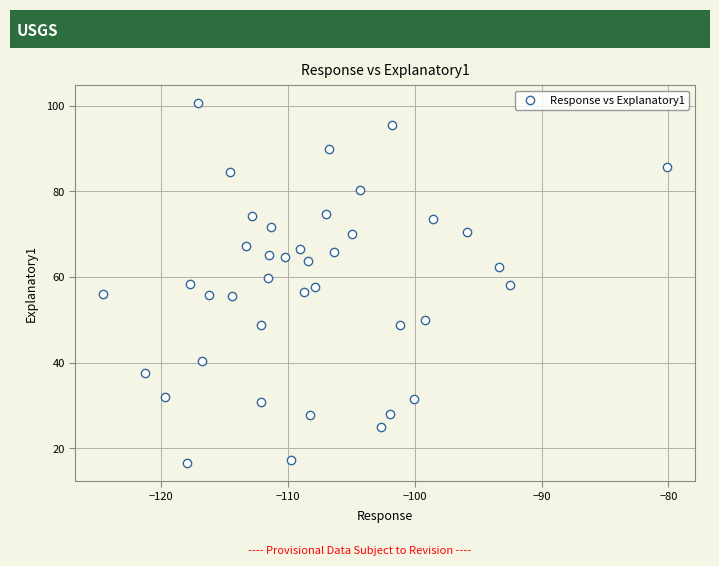

What is the range of Y values (max minus min)?

84.0